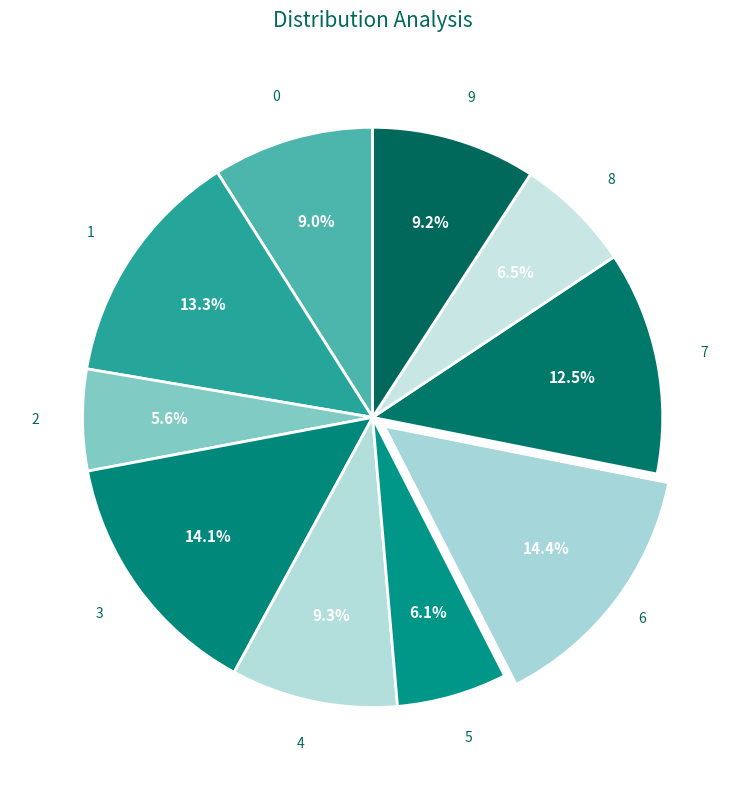

How many segments does this pie chart have?

10